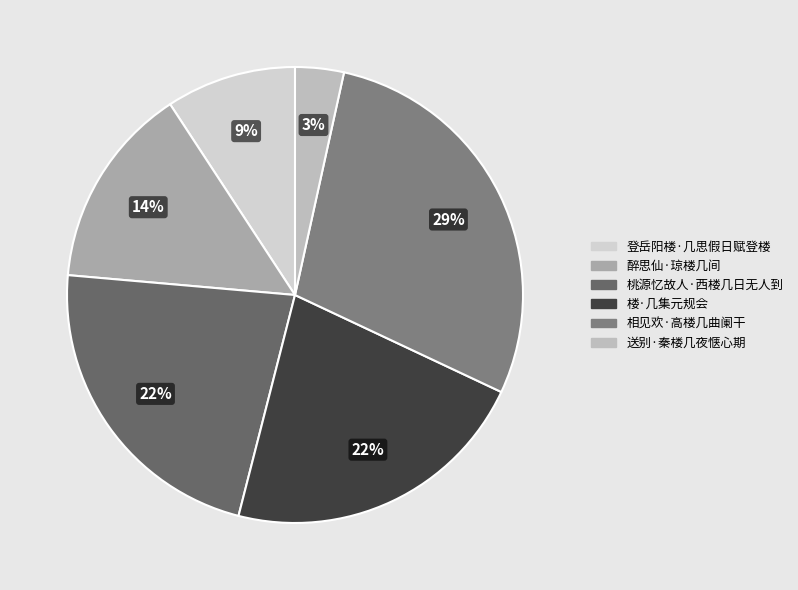

To the nearest percent, what is the combined percentage of 登岳阳楼·几思假日赋登楼 and 桃源忆故人·西楼几日无人到?

32%